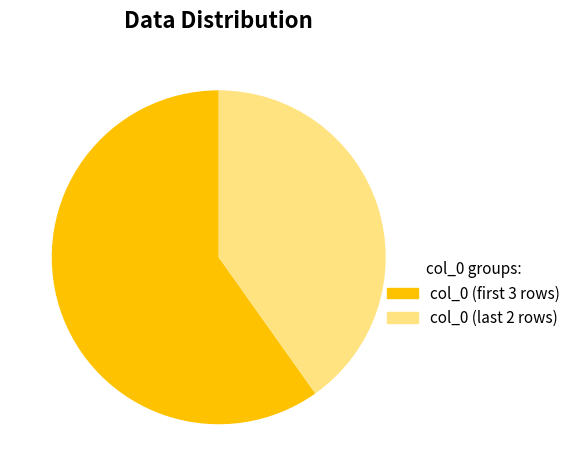

Count the number of slices in the pie.

2